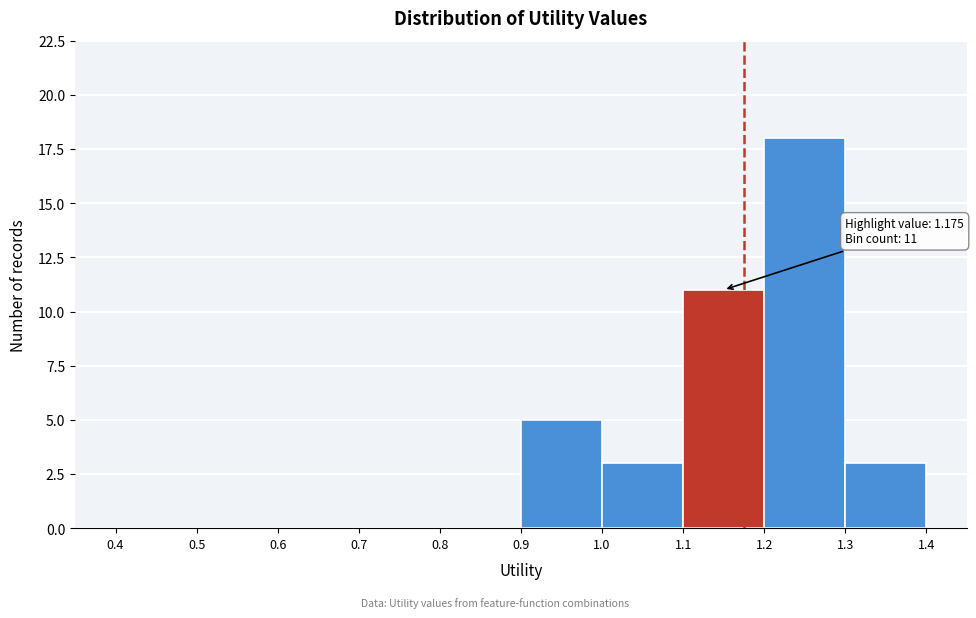

Which range on the x-axis has the tallest bar?

1.2 to 1.3